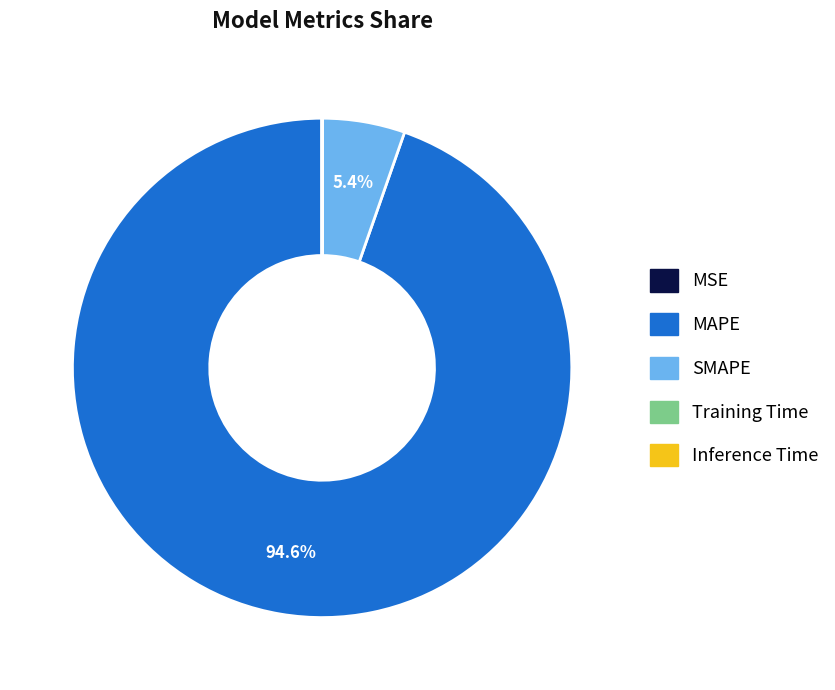

Does any single category account for the majority?

Yes